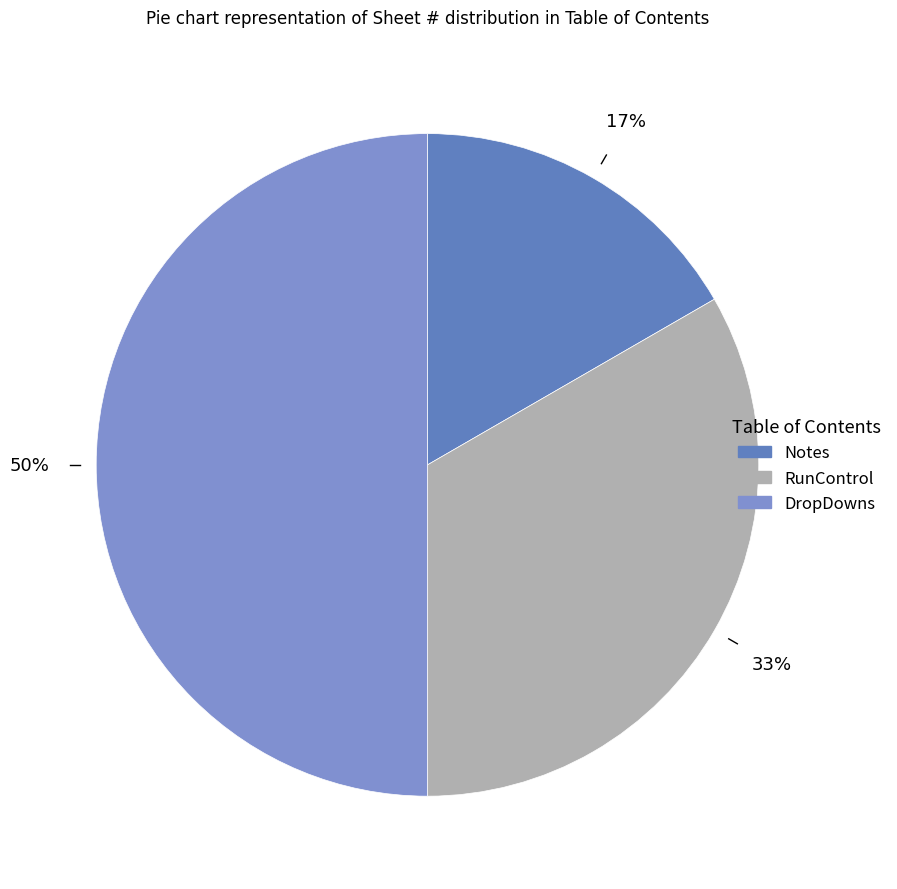

Count the number of slices in the pie.

3